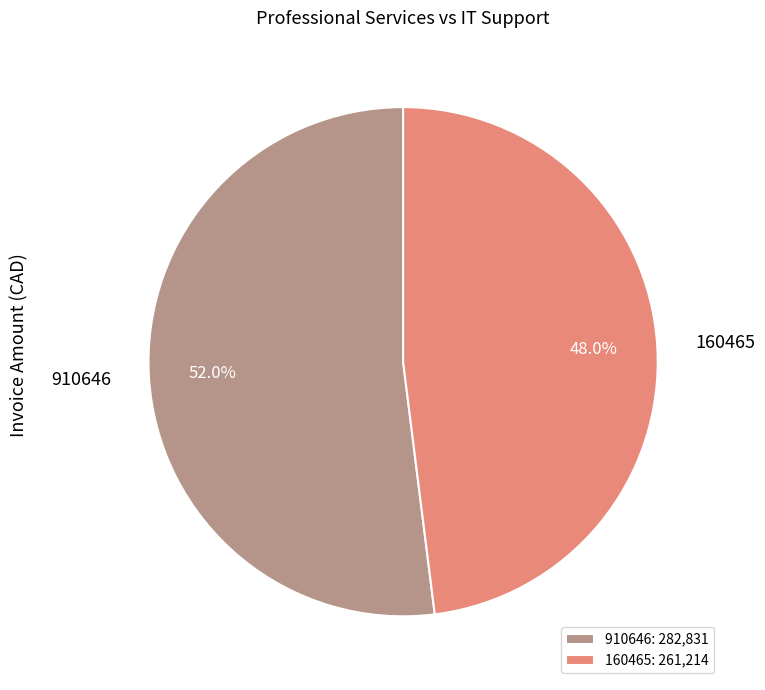

Is it true that 910646 is 63% of the pie?

False